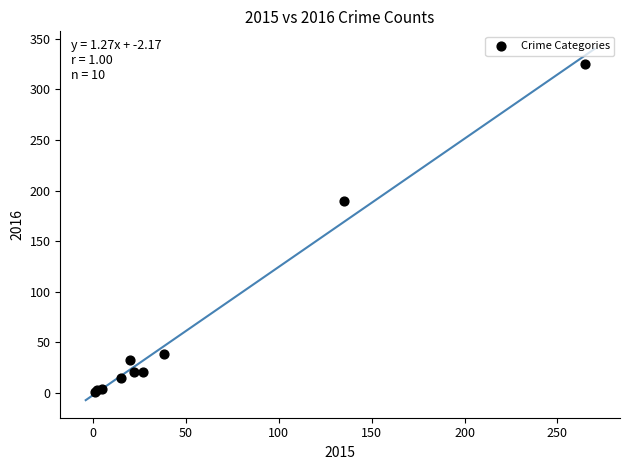

What Y value in the scatter plot is closest to 163?

190